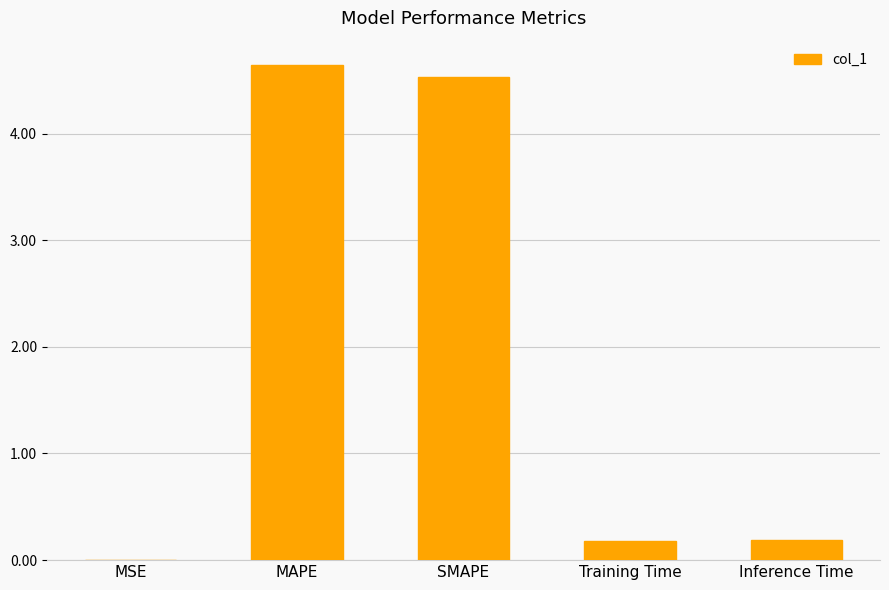

True or false: the data shows 4.6 at MAPE.

True